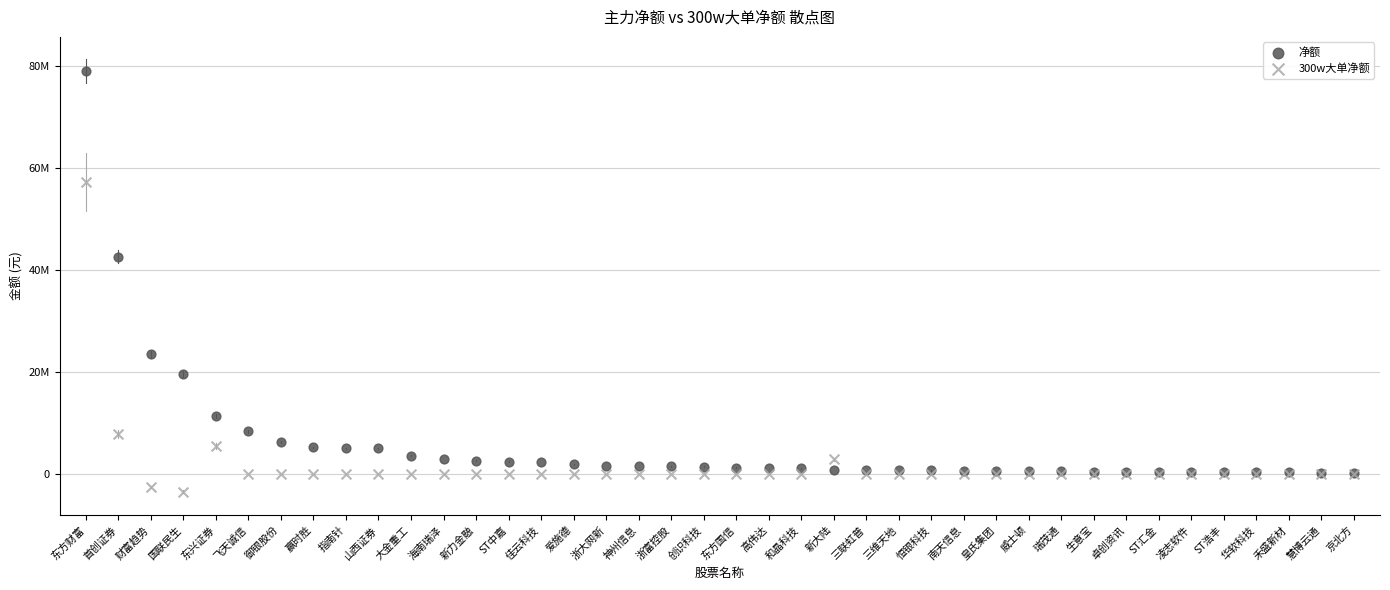

What are all the series names shown in the legend?

净额, 300w大单净额